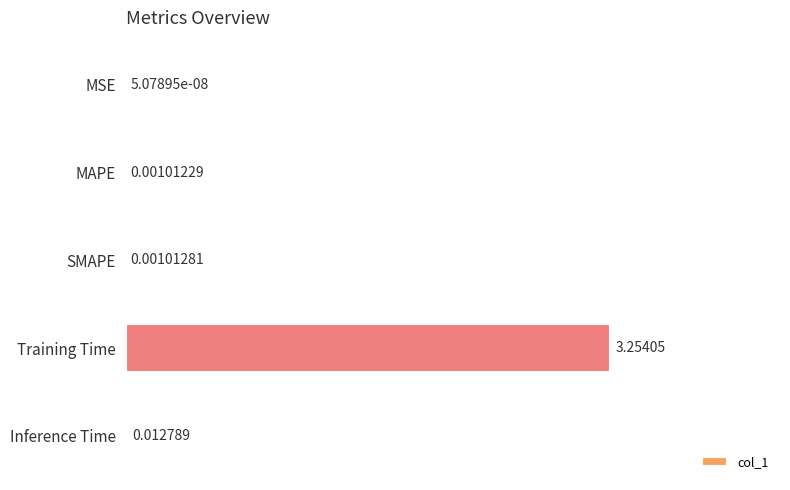

Which has a higher value, MAPE or SMAPE?

SMAPE